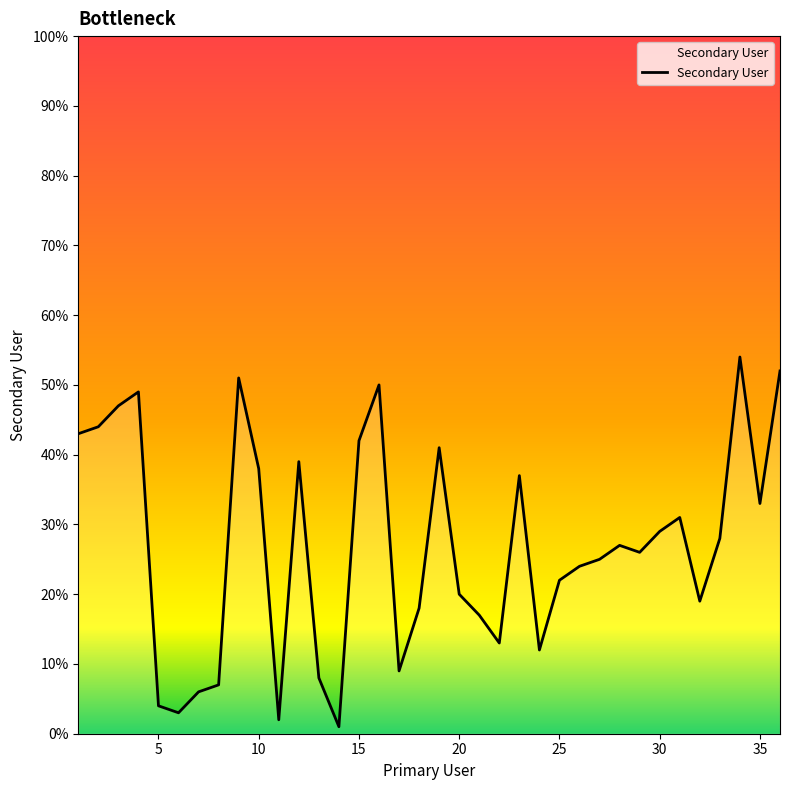

What is the difference between the maximum and minimum values?

53